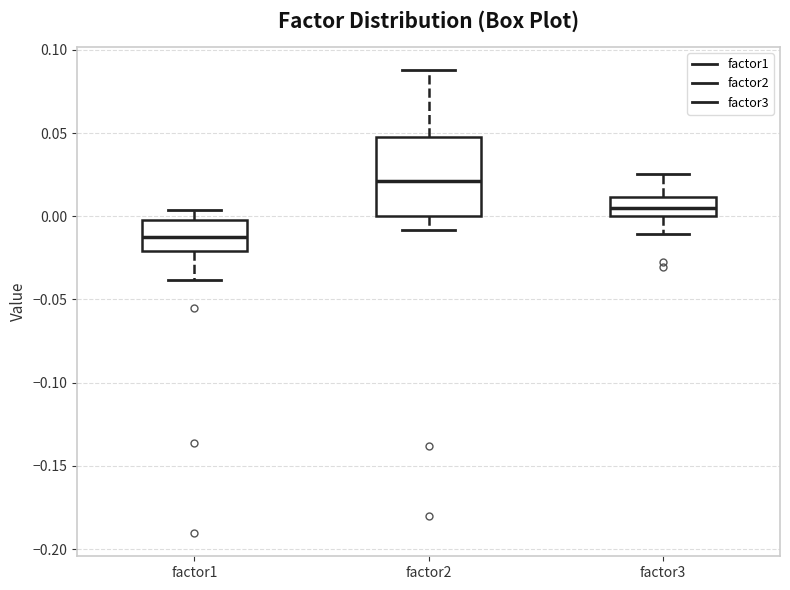

Reading left to right, transcribe this box plot: for each box, give where its median line is, the range the box spans, and where its two whiskers end, as read against the y-axis. The values are not printed on the chart, so give them approximately, as read against the axis.

factor1: median -0.010, box -0.020 to 0.000, whiskers -0.040 to 0.005
factor2: median 0.020, box 0.000 to 0.050, whiskers -0.010 to 0.090
factor3: median 0.005, box 0.000 to 0.010, whiskers -0.010 to 0.025